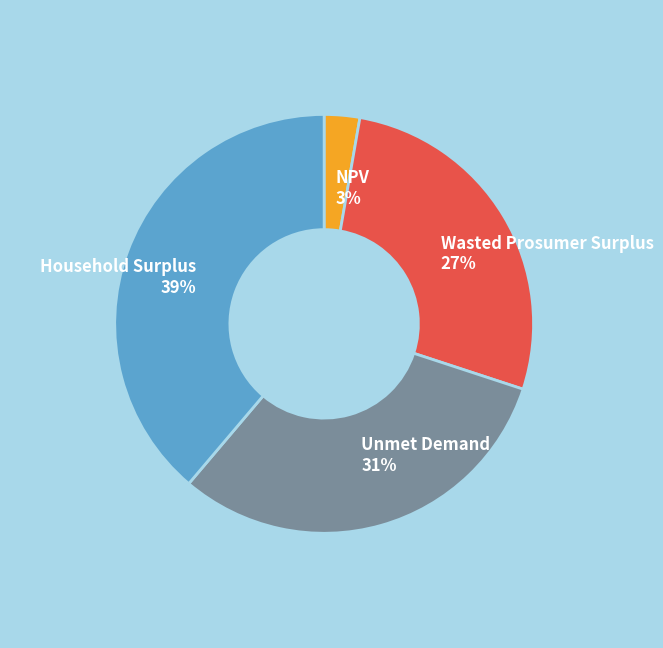

What is the largest slice in the pie chart?

Household Surplus